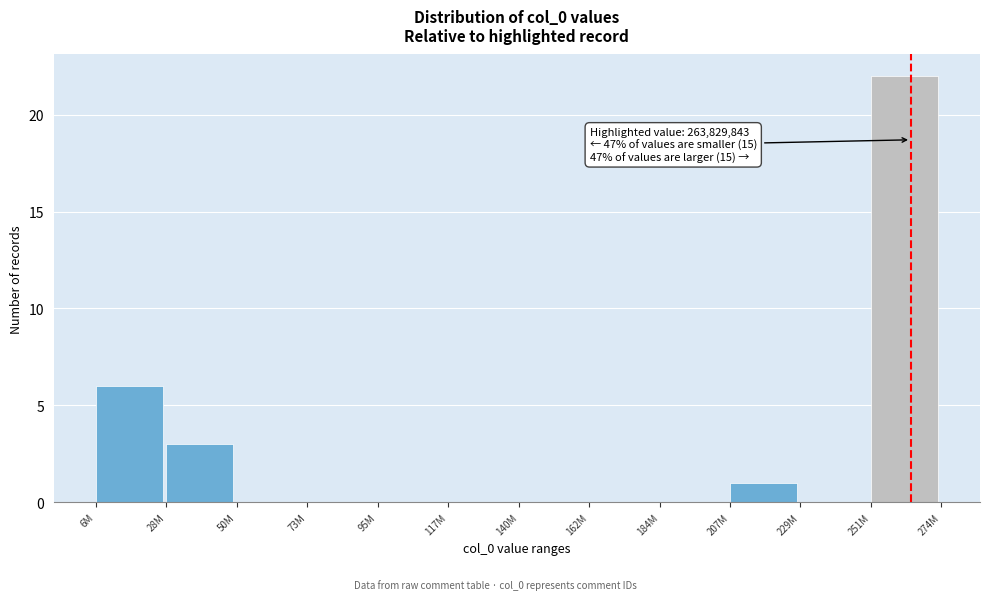

Reading right to left, extract all data points from this chart.

251M=22	229M=0	207M=1	184M=0	162M=0	140M=0	117M=0	95M=0	73M=0	50M=0	28M=3	6M=6